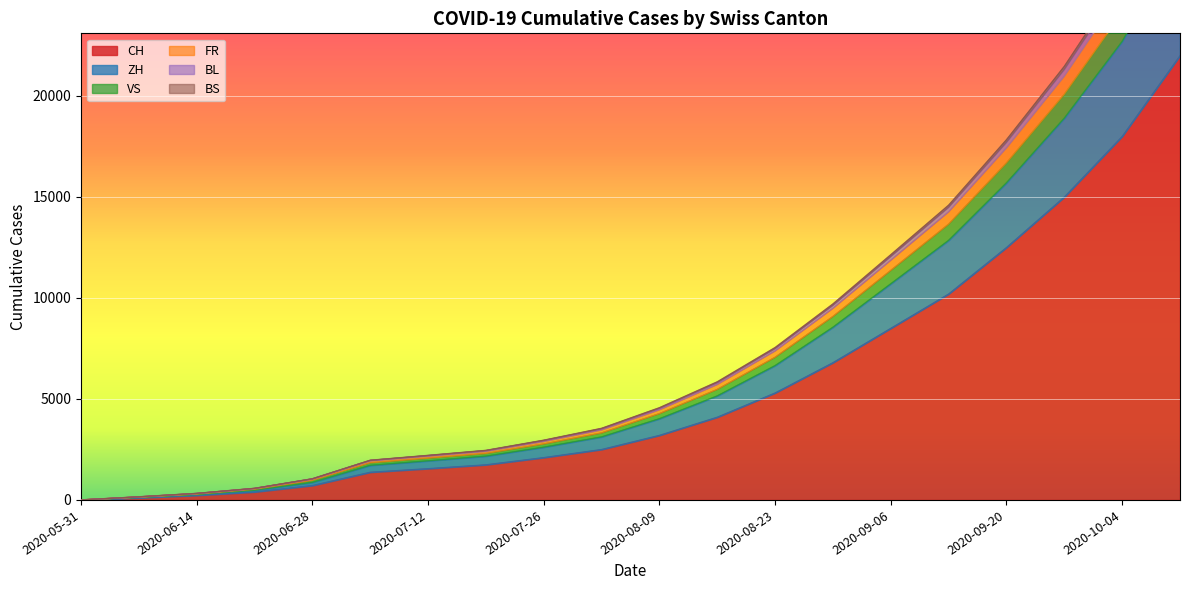

Which label corresponds to the largest value in the chart?

2020-10-11